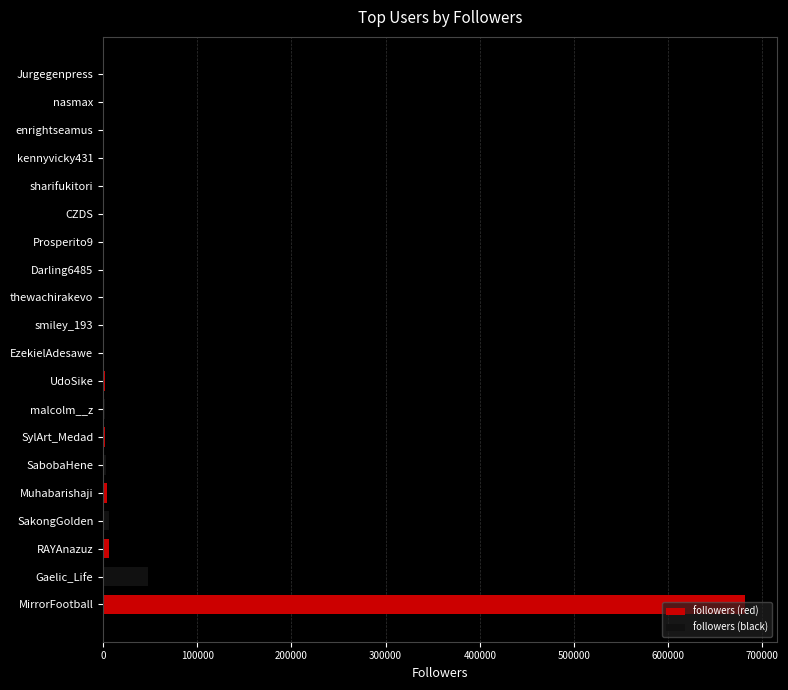

Which series has the largest total across all categories?

followers (red)